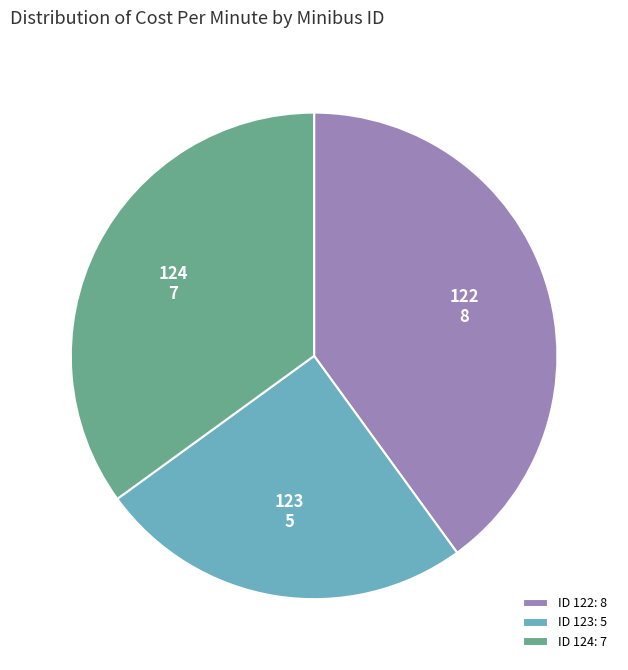

Is there any slice that represents more than half of the pie?

No